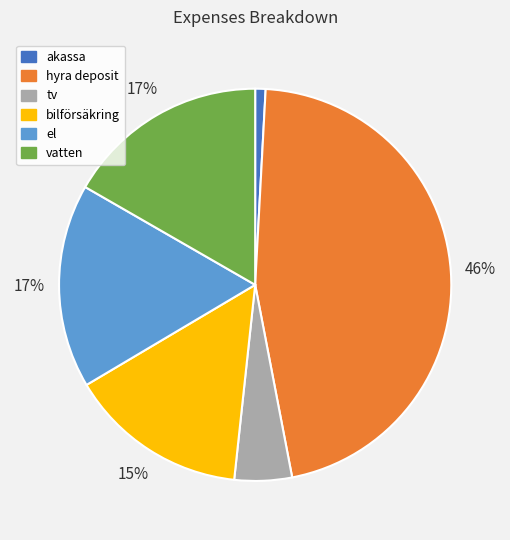

To the nearest percent, what is the average slice percentage?

17%